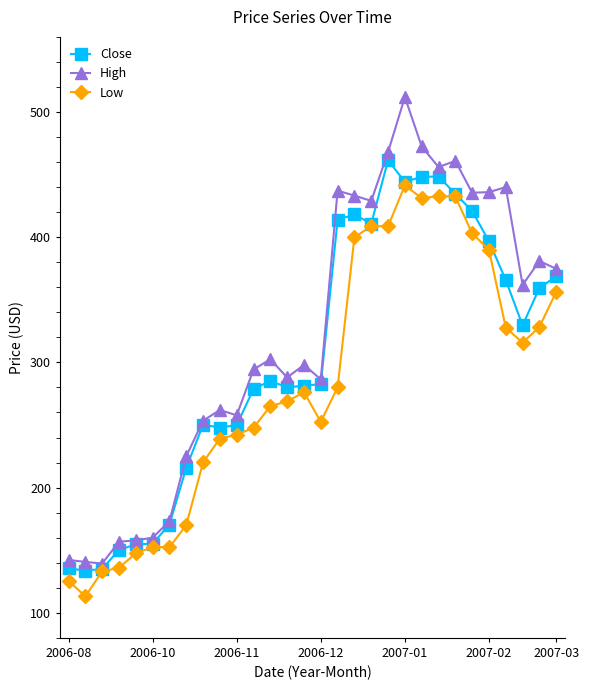

True or false: Low has more than 2 interior local peaks.

True